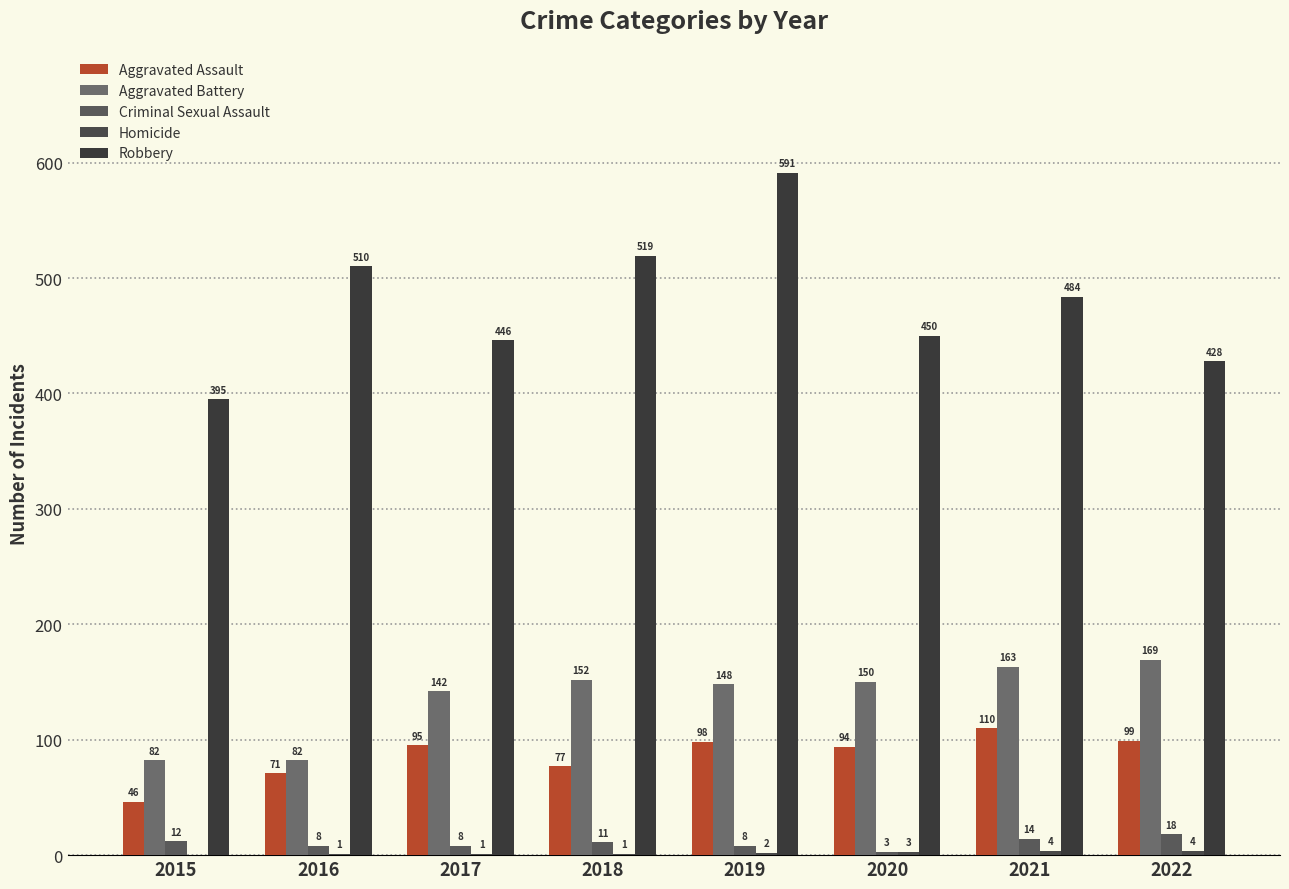

Count the number of data series in this chart.

5